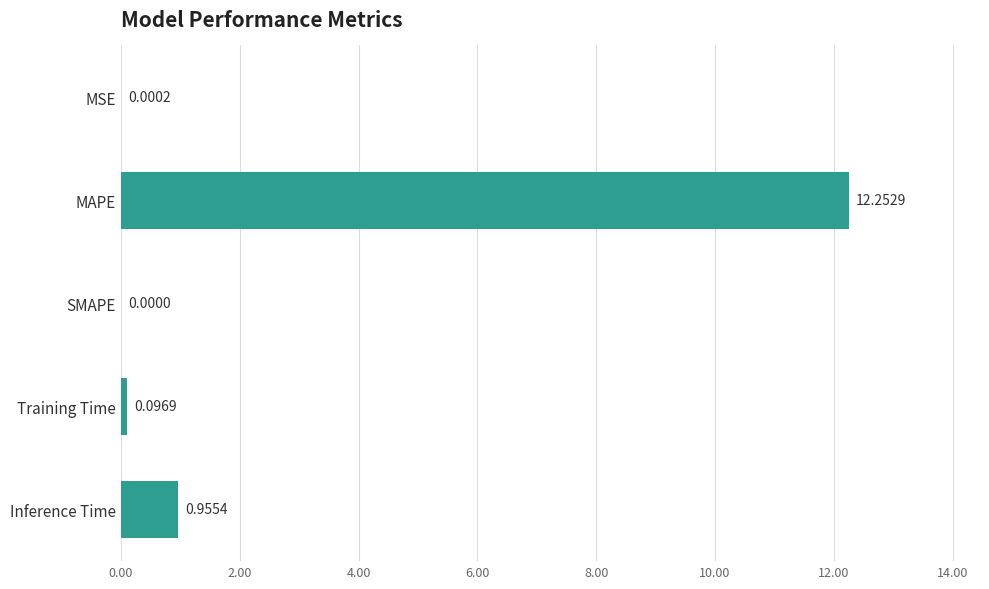

How many data points does each series have?

5